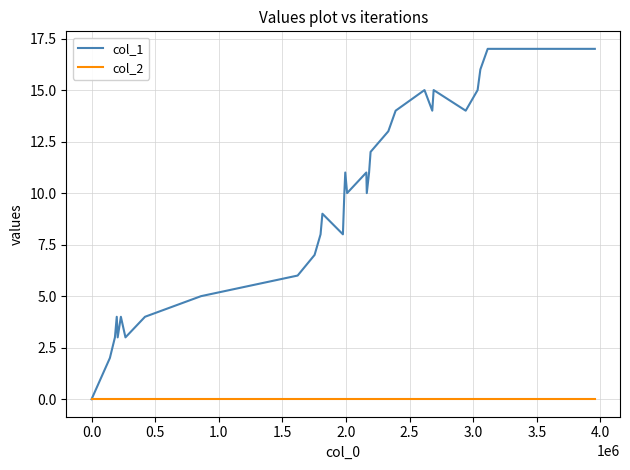

Rank the series by their maximum value, from lowest to highest.

col_2, col_1